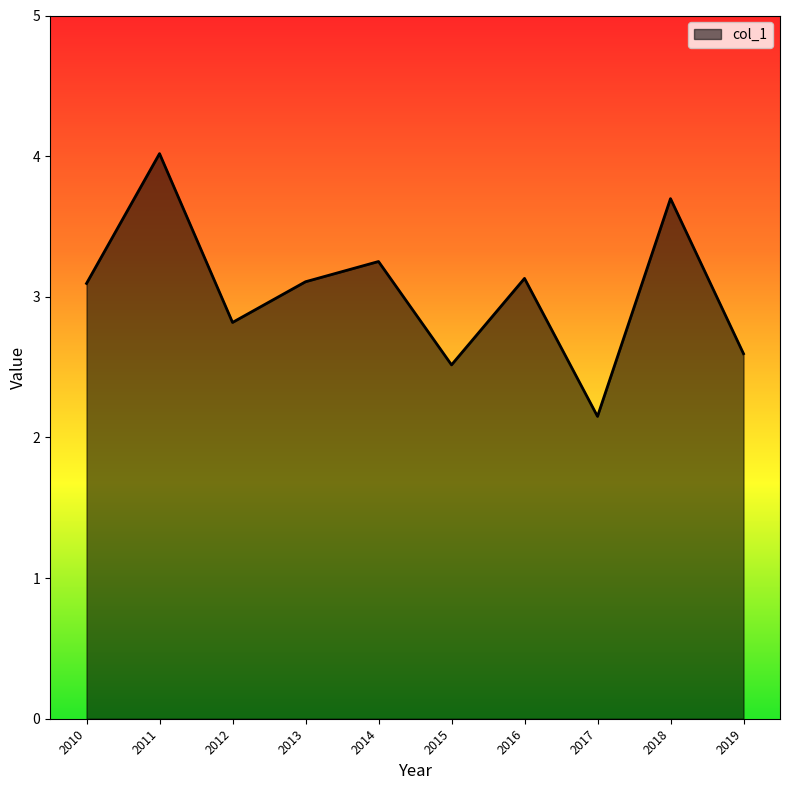

Does the chart display data point markers on the line(s)?

No